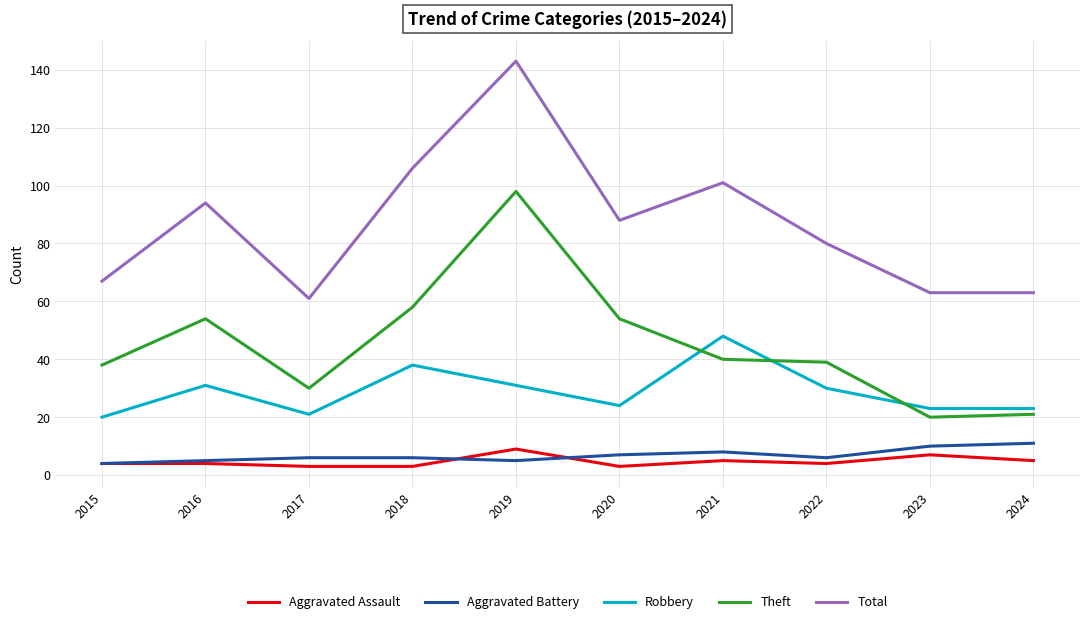

At which category is the sum across all series the highest?

2019